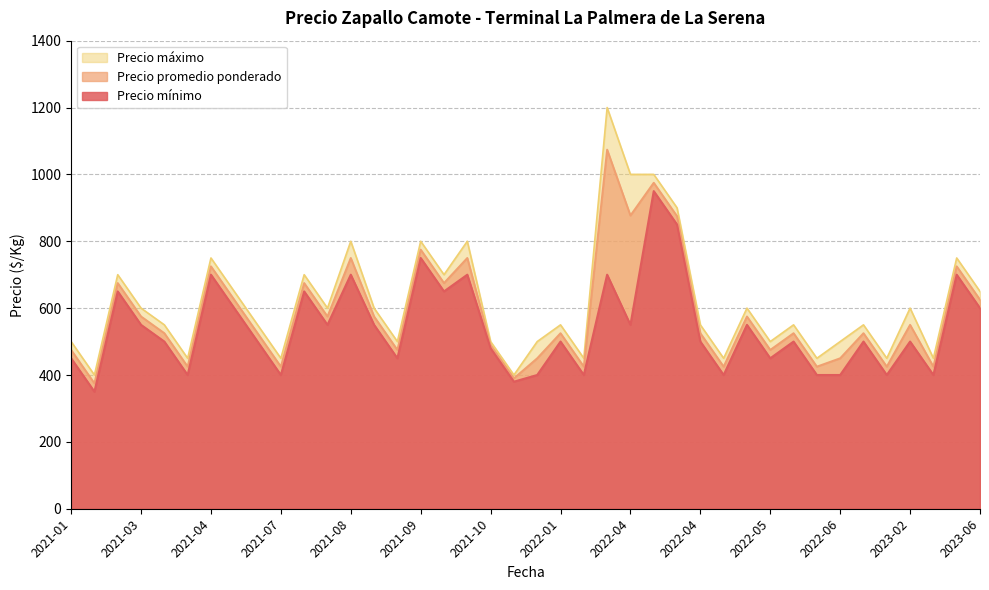

What is the maximum value shown in the chart?

1200